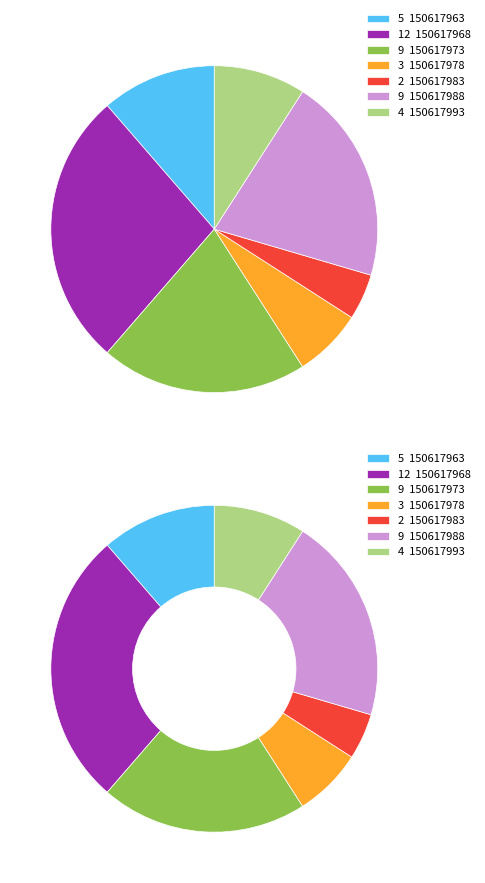

To the nearest percent, what is the difference between the largest and smallest slice percentages?

23%